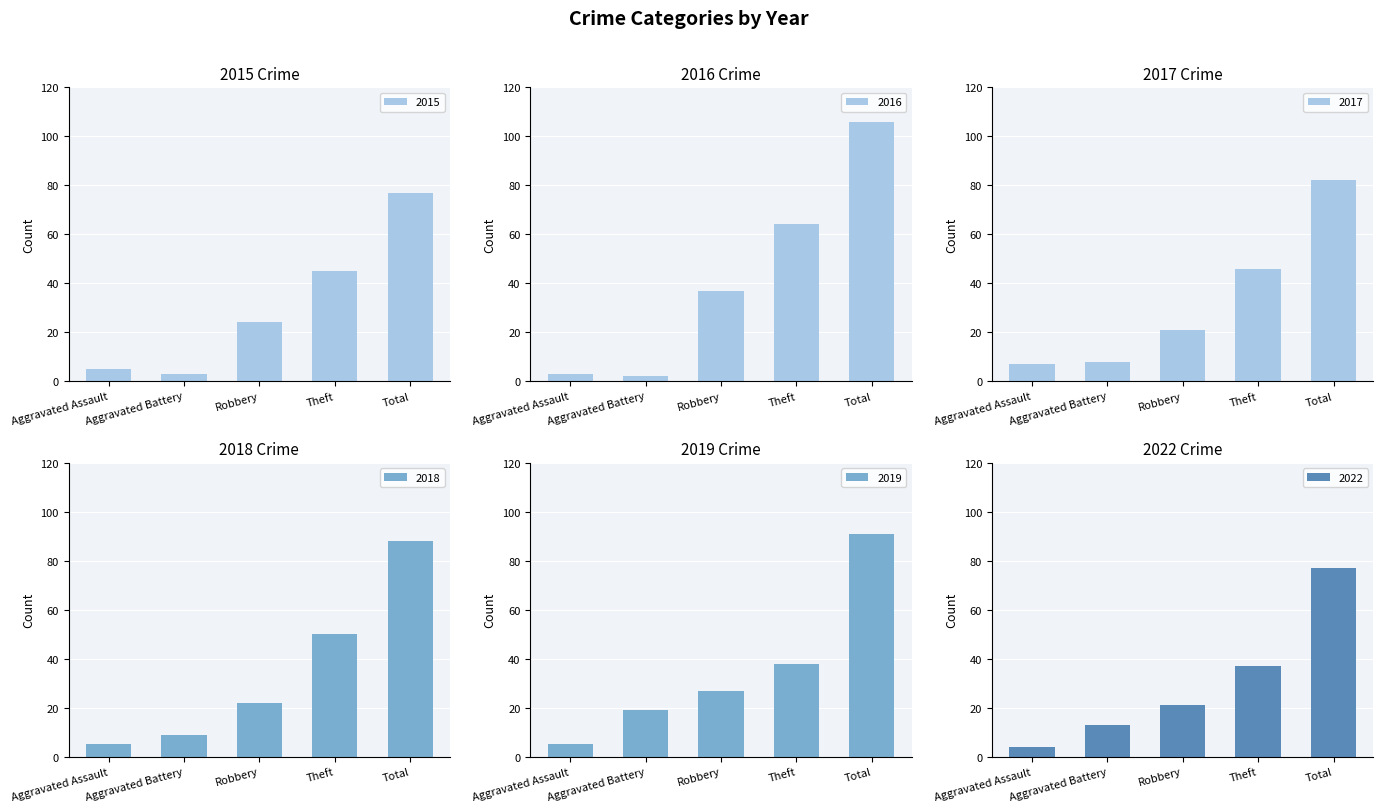

At Aggravated Battery, list the series in order from smallest to largest.

2016, 2015, 2017, 2018, 2022, 2019